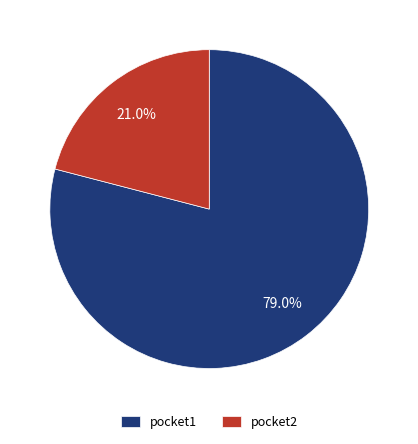

Approximately how many times larger is the value at pocket1 compared to pocket2?

3.8